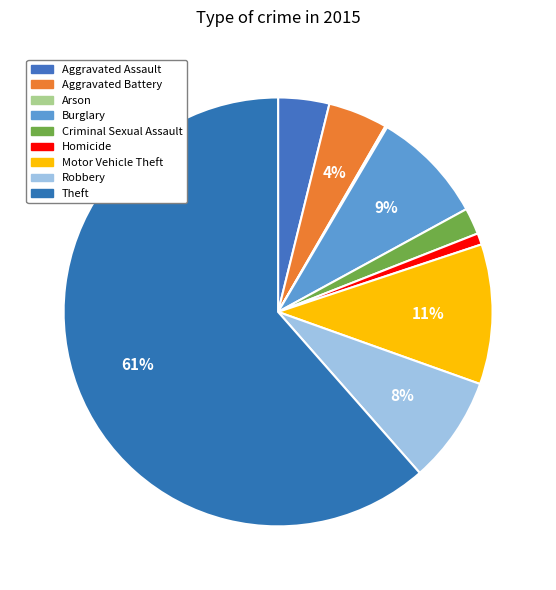

Is Theft the majority of the pie?

Yes